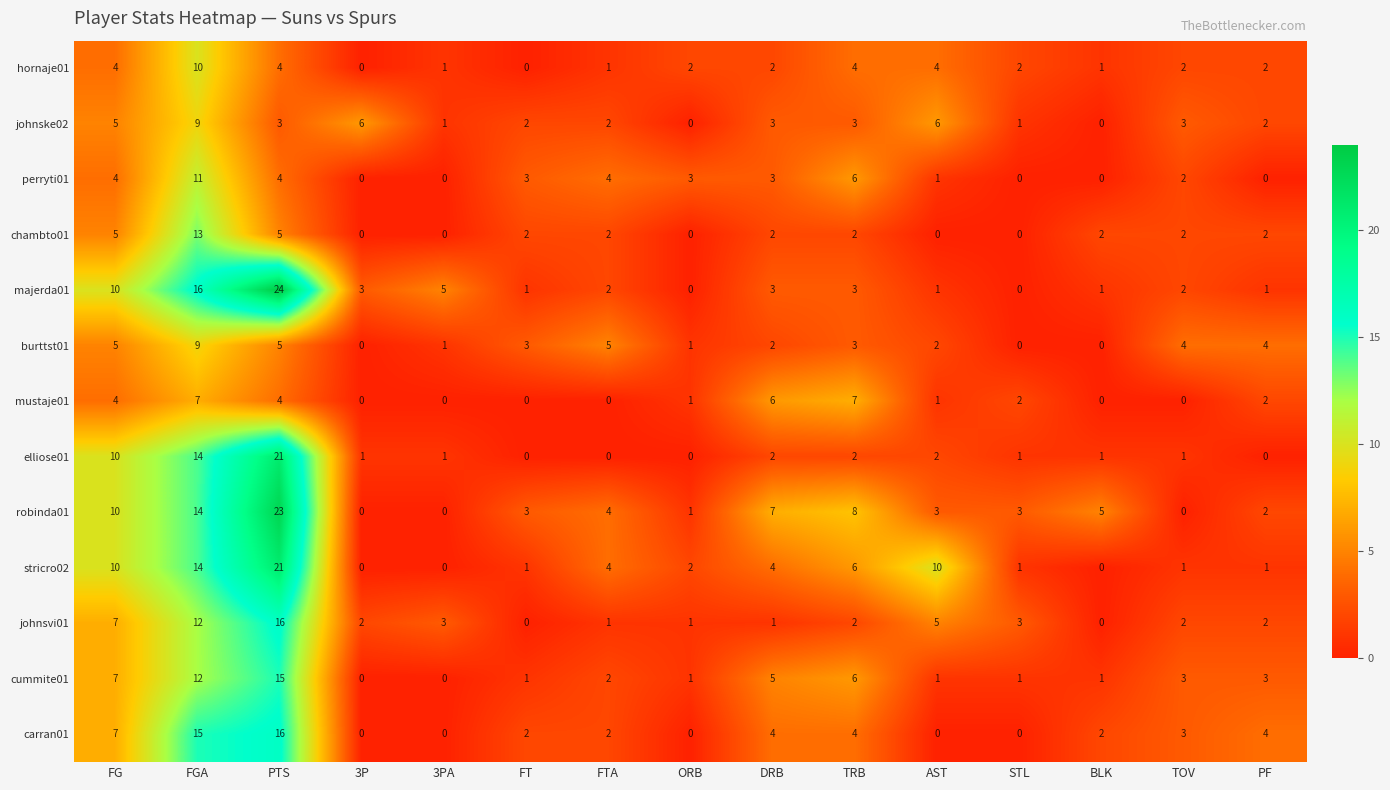

The value of majerda01 at BLK is 1. True or false?

True